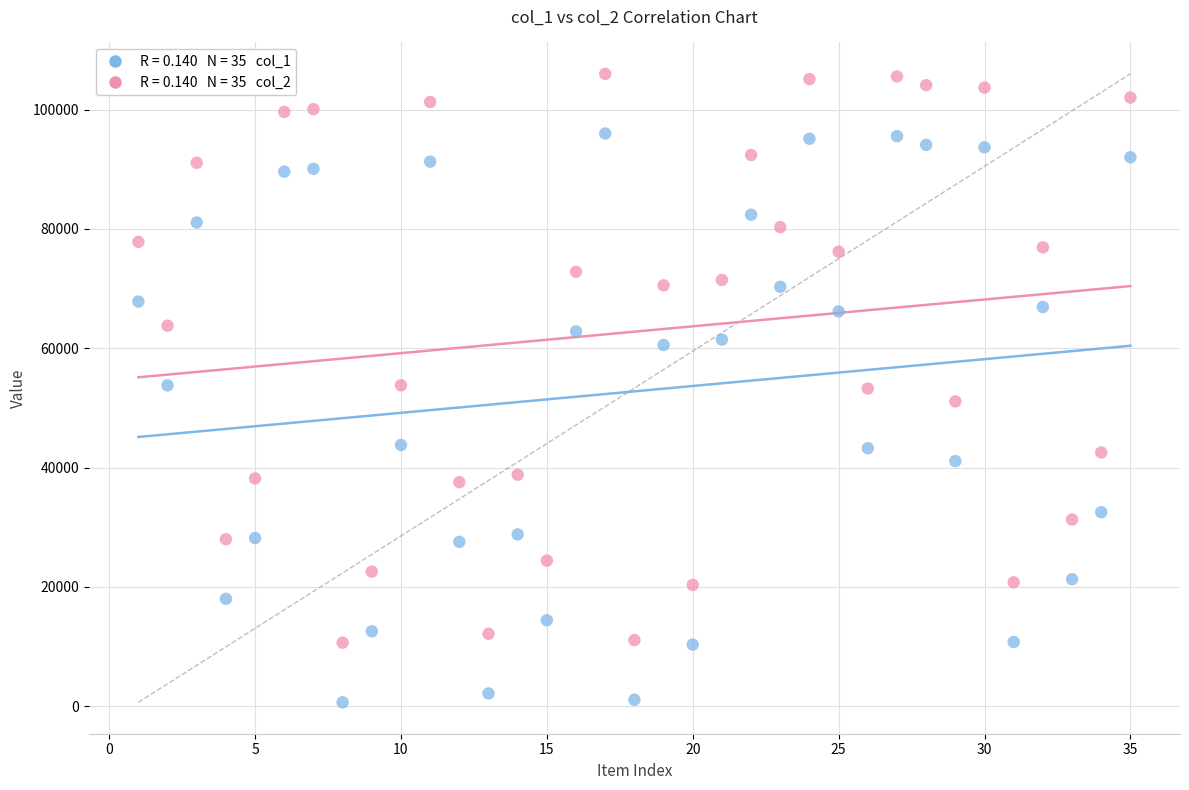

How many data points are displayed?

70